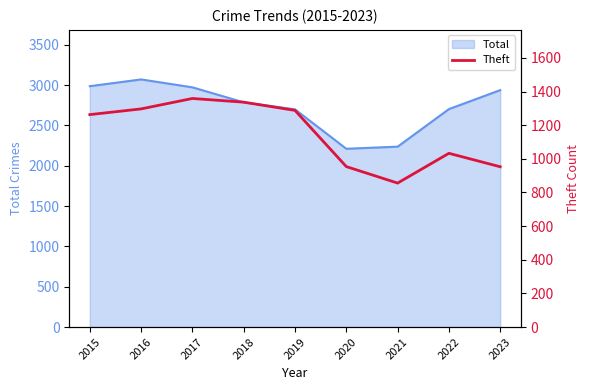

At which label is the value closest to 1107?

2022